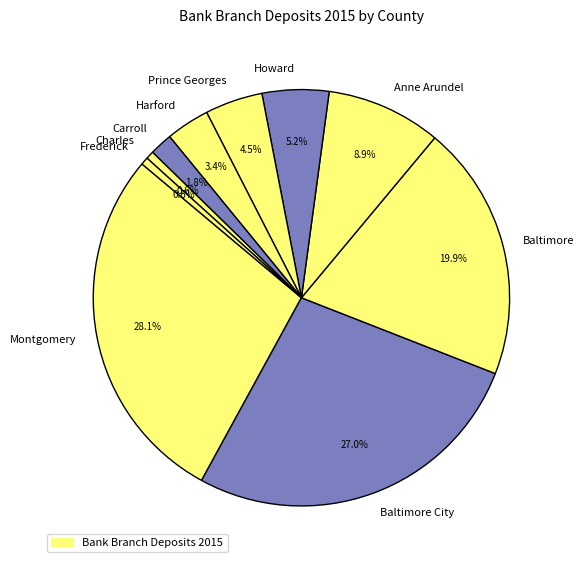

To the nearest percent, what is the average slice percentage?

10%